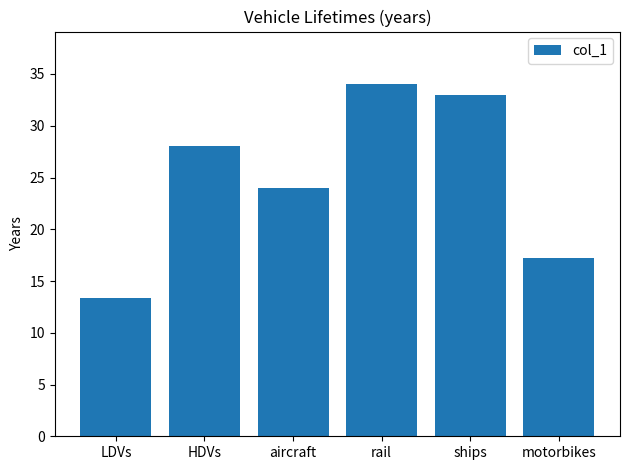

The value at rail is 61.0. True or false?

False